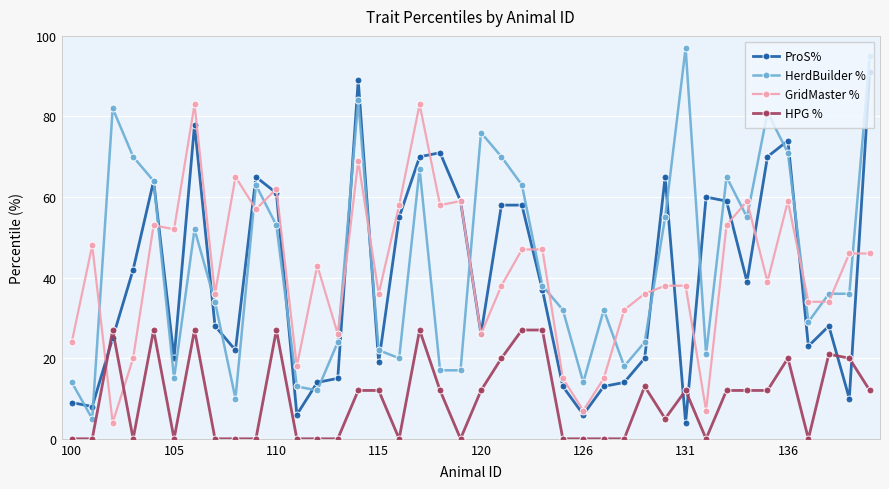

Rank the series by their maximum value, from highest to lowest.

HerdBuilder %, ProS%, GridMaster %, HPG %